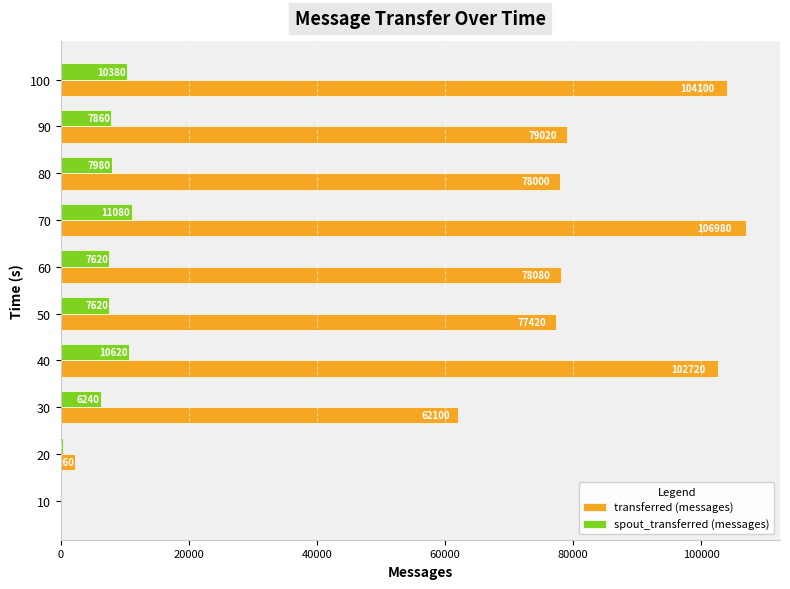

Which series has the largest range (max minus min)?

transferred (messages)